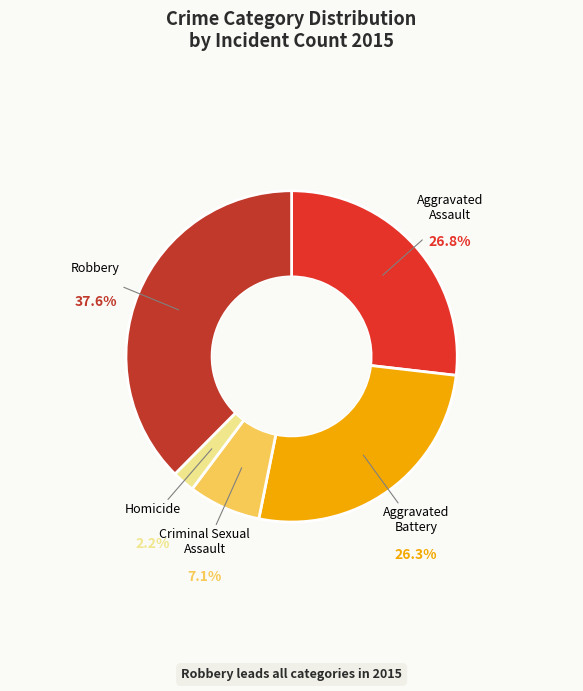

To the nearest percent, what percentage of the pie is Robbery?

38%